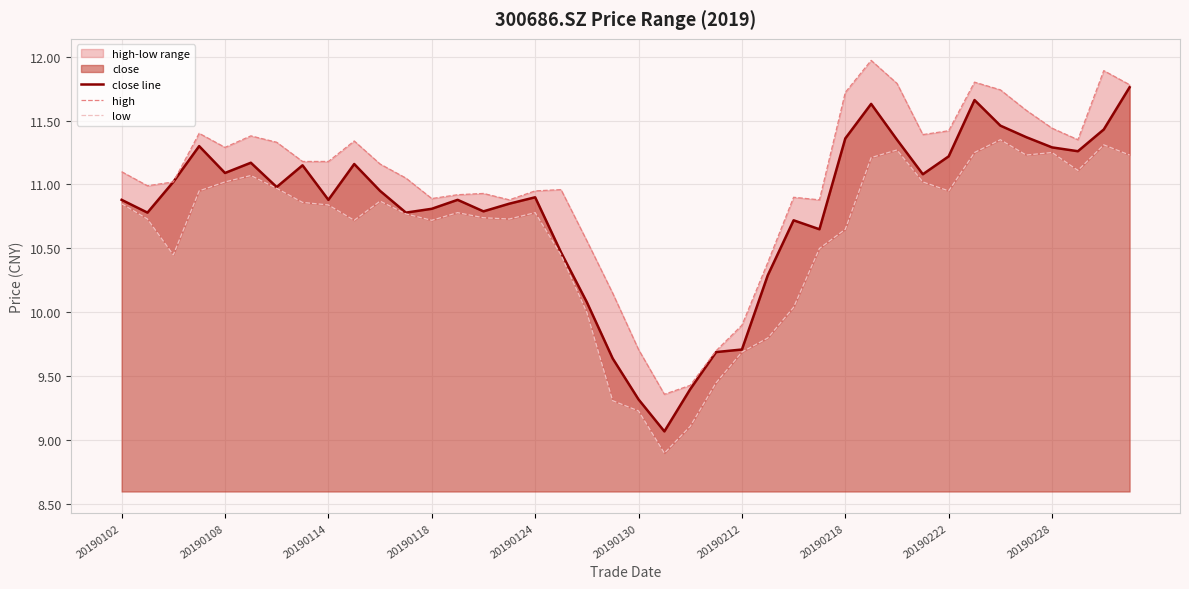

Which series has the largest range (max minus min)?

close line